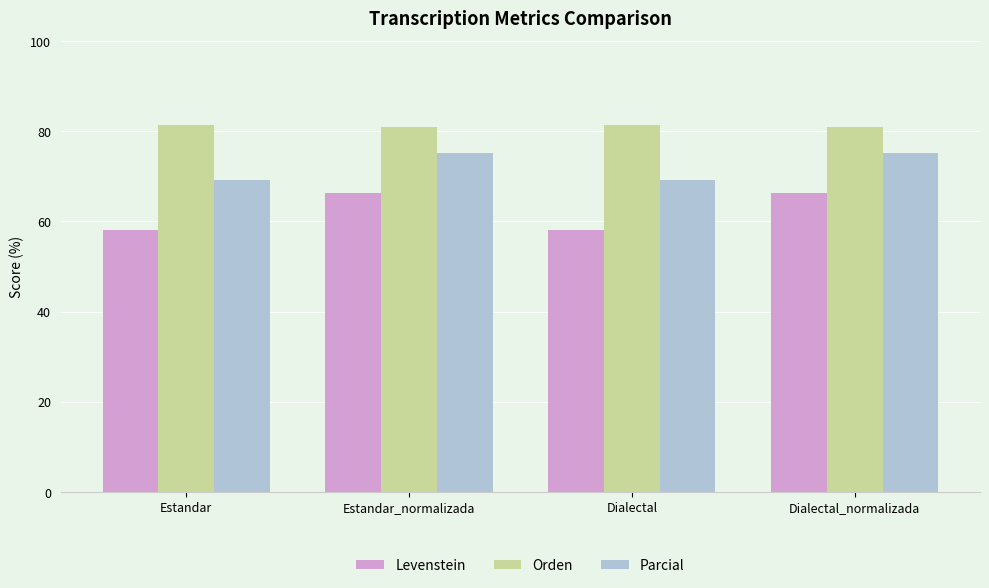

How many values in the Orden series are below 81?

2